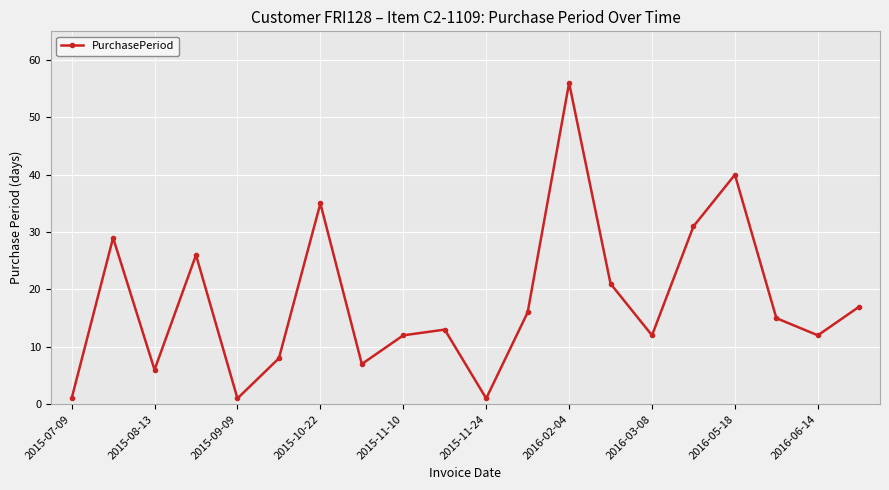

What is the maximum value shown in the chart?

56